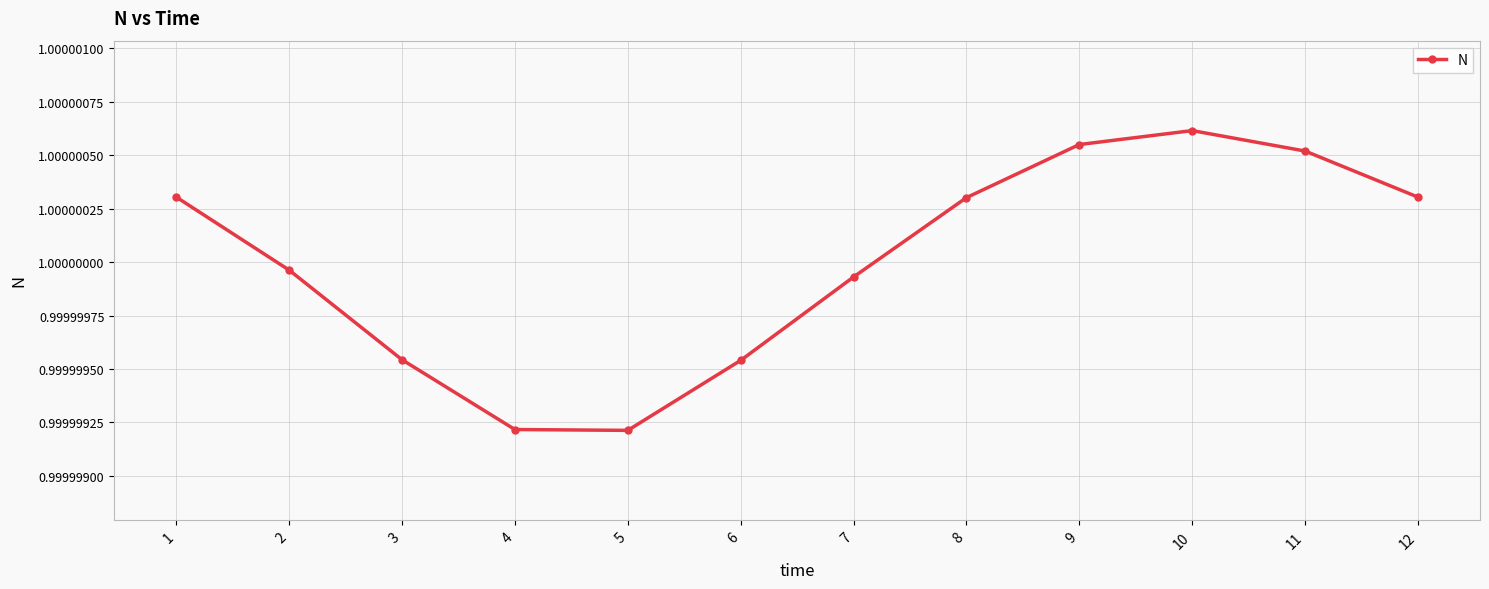

Does the chart have visible grid lines?

Yes